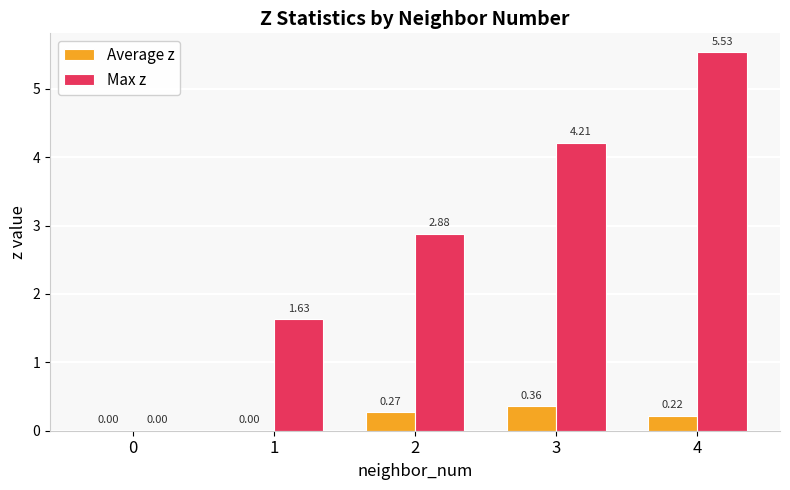

Which series changed the most between 1 and 2?

Max z